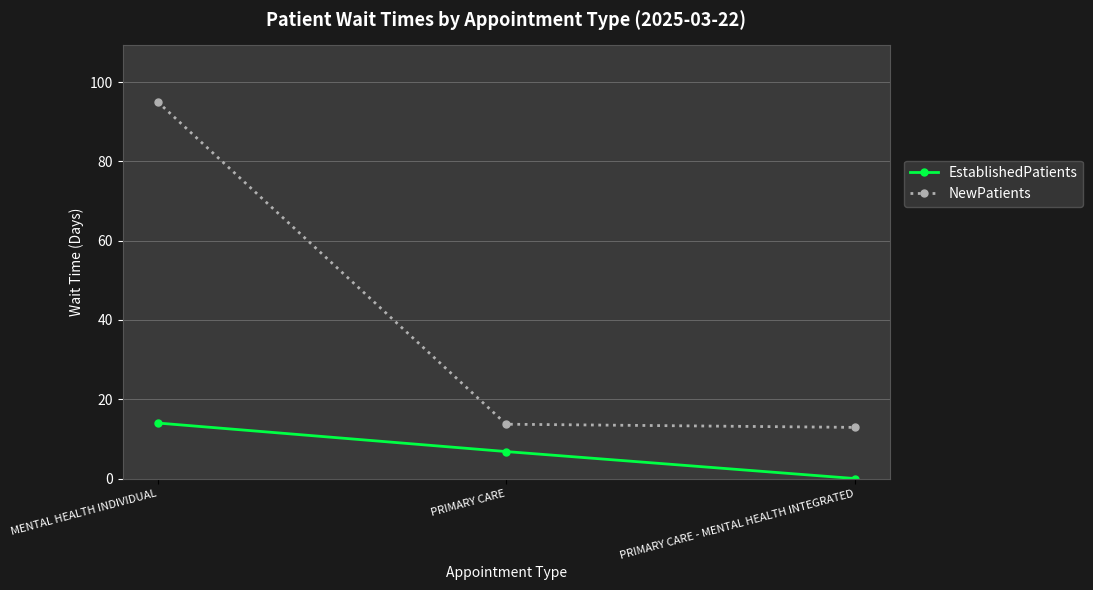

What is the approximate value of EstablishedPatients at MENTAL HEALTH INDIVIDUAL?

14.0